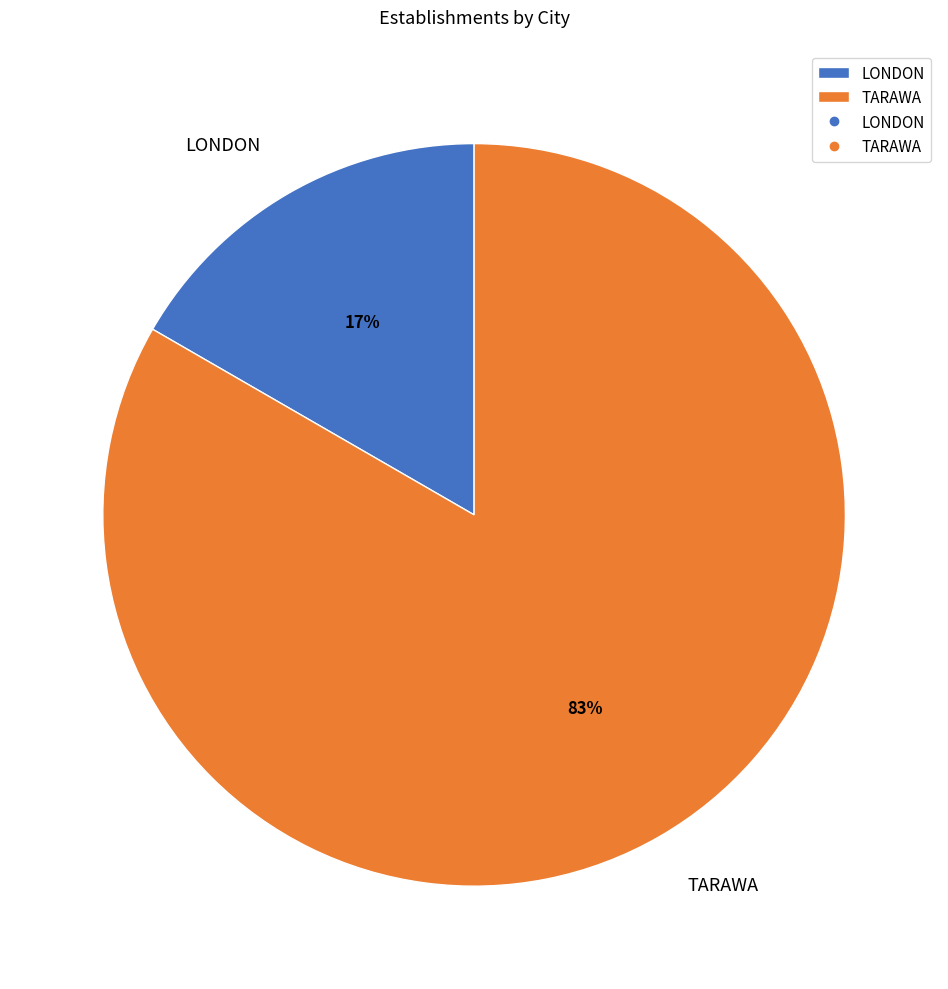

To the nearest percent, what is the average slice percentage?

50%